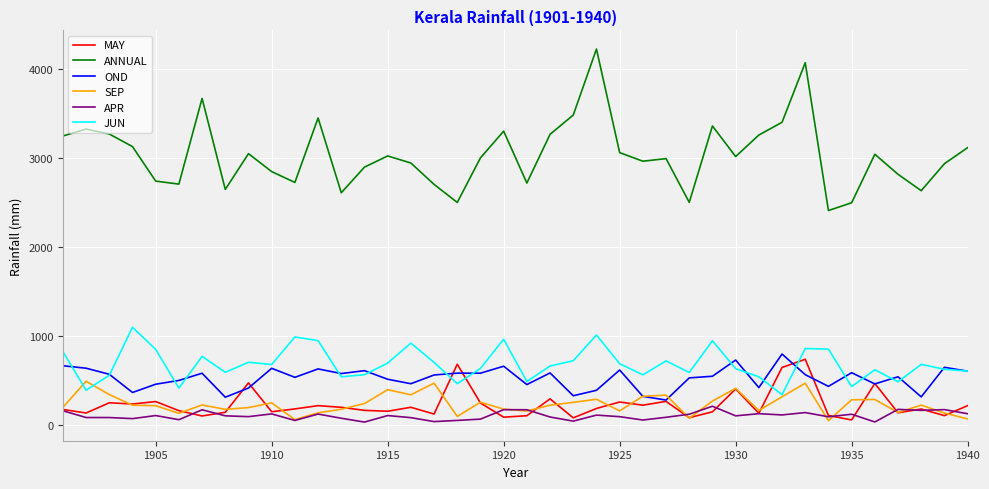

What is the minimum value for JUN?

341.0